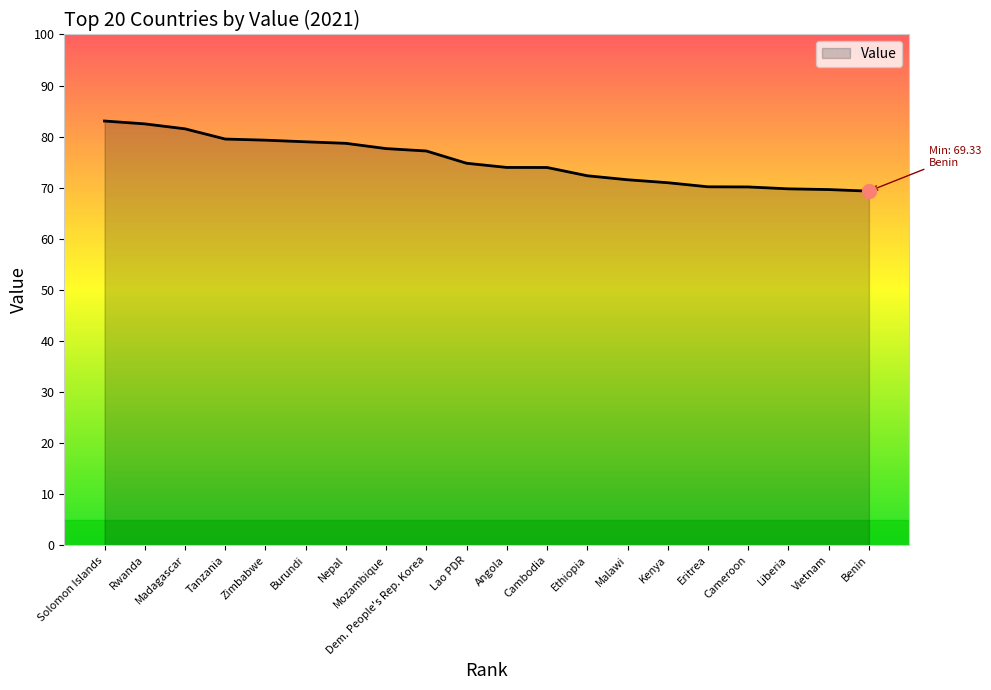

Approximately how many times larger is the value at Tanzania compared to Zimbabwe?

1.0